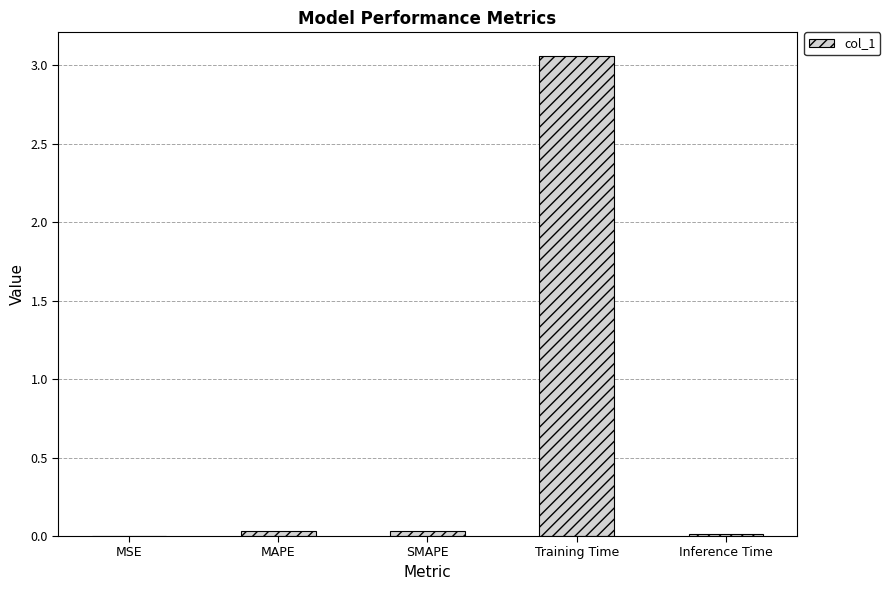

The value at MSE is 0.0. True or false?

True